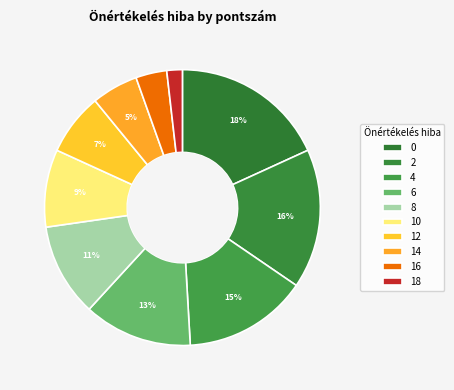

What percentage is the 10 slice, to the nearest percent?

9%